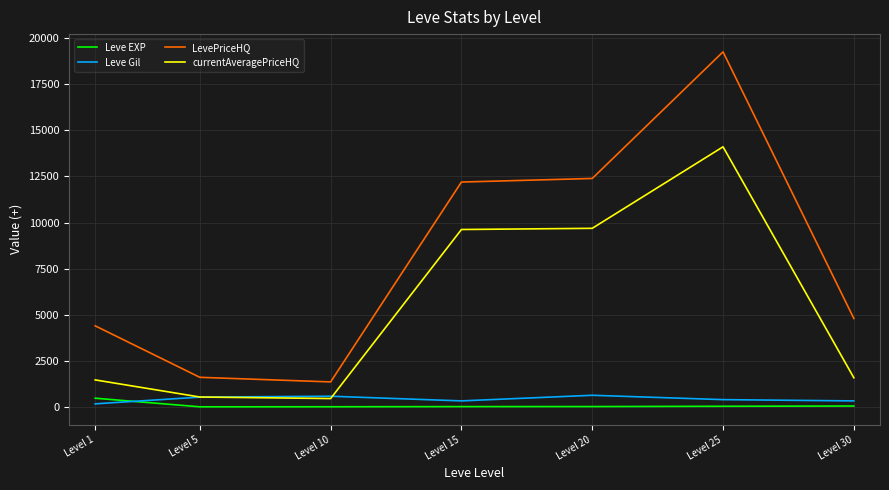

In LevePriceHQ, how many points are lower than both neighbors (excluding endpoints)?

1